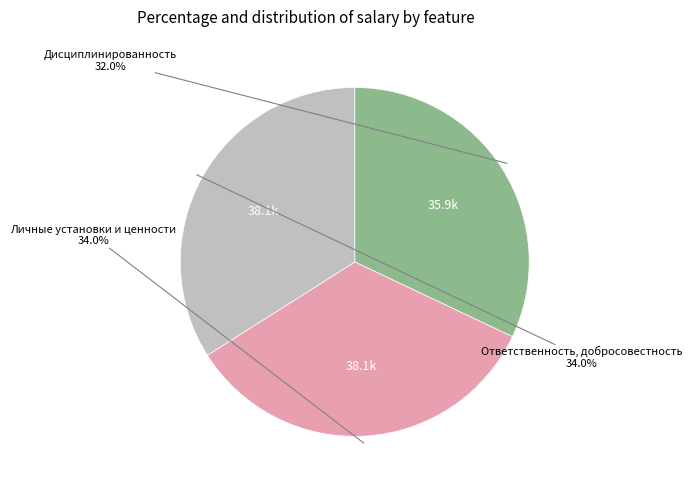

How many slices are in this pie chart?

3